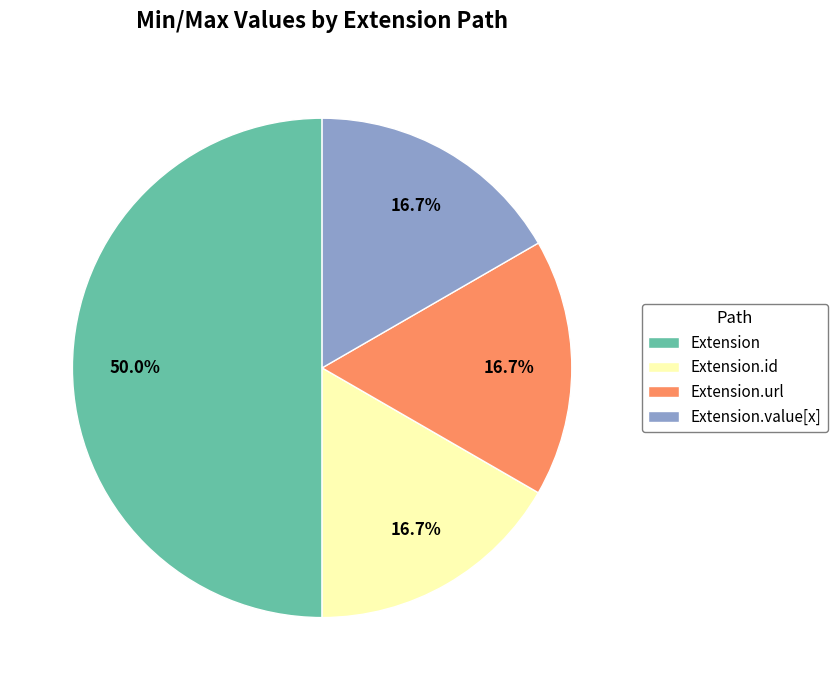

To the nearest percent, what is the average slice percentage?

25%